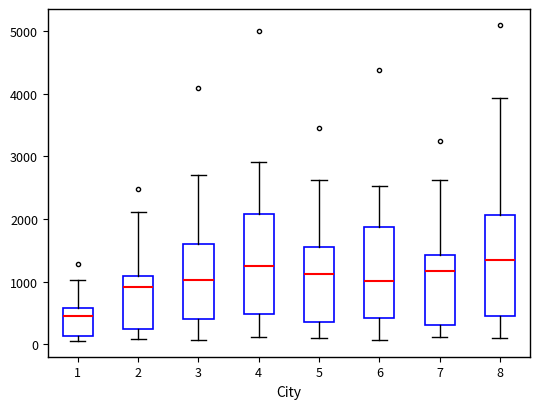

Which box has the lowest median line?

1